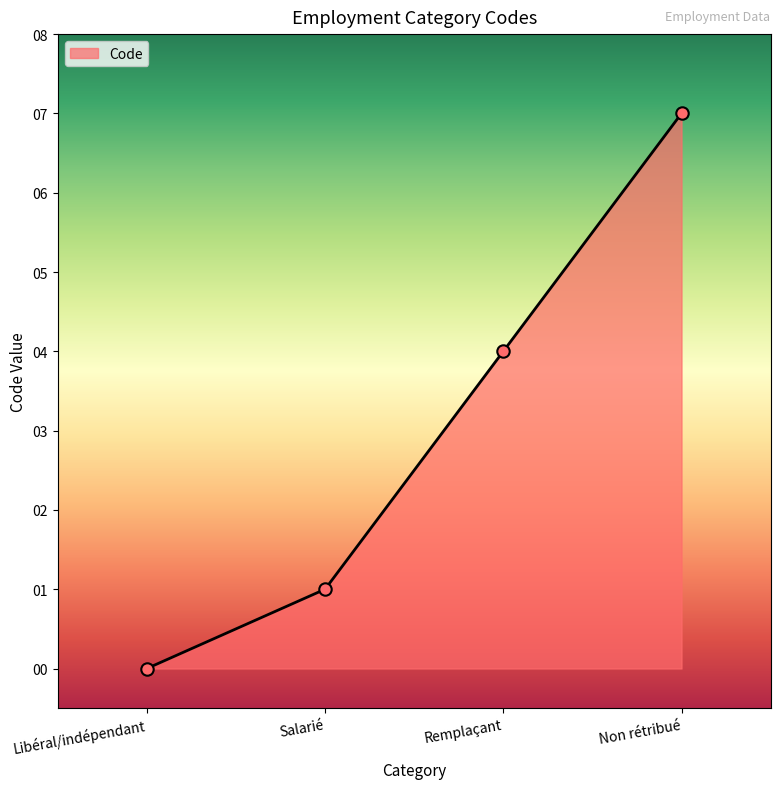

Between Salarié and Non rétribué, which is larger?

Non rétribué